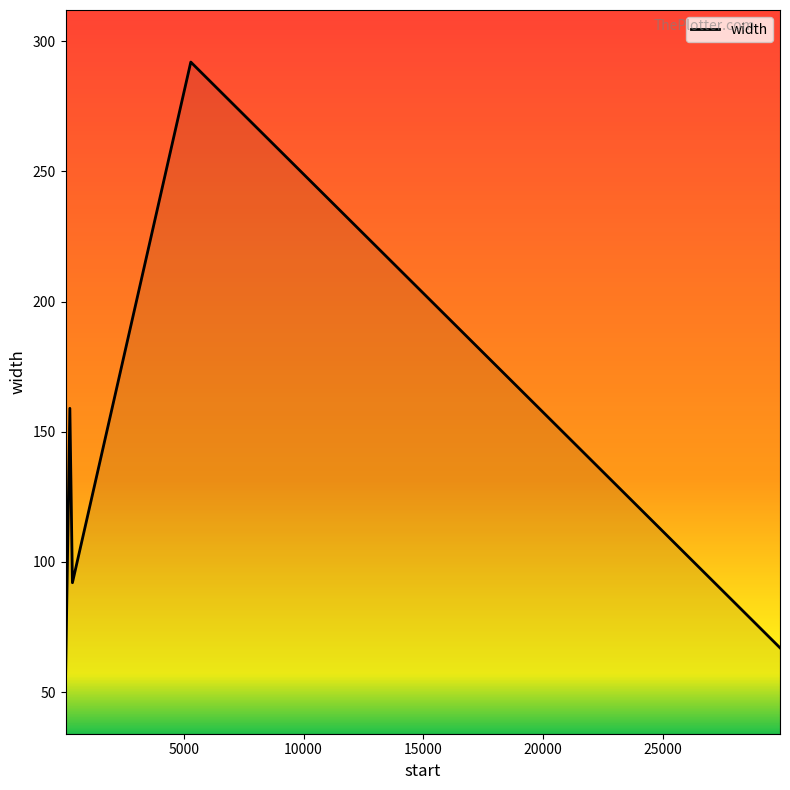

Reading left to right, what are all the values shown in this chart?

54	159	92	292	67